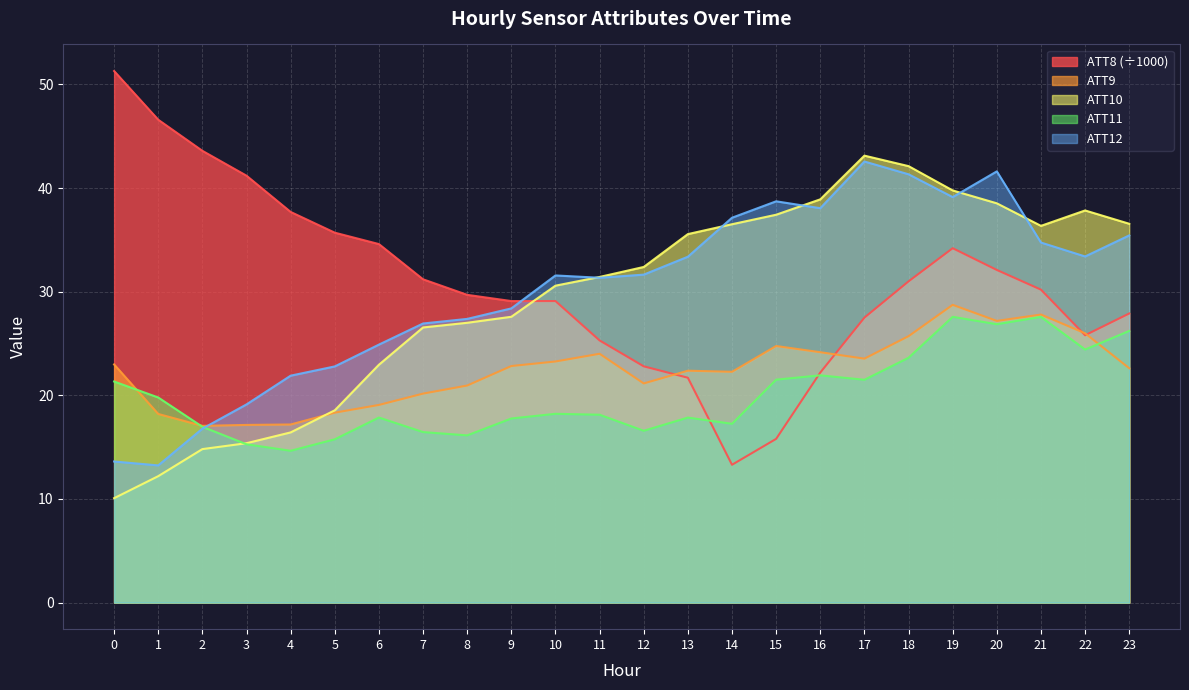

What is the value of the ATT9 point at the 14th from the left?

22.4